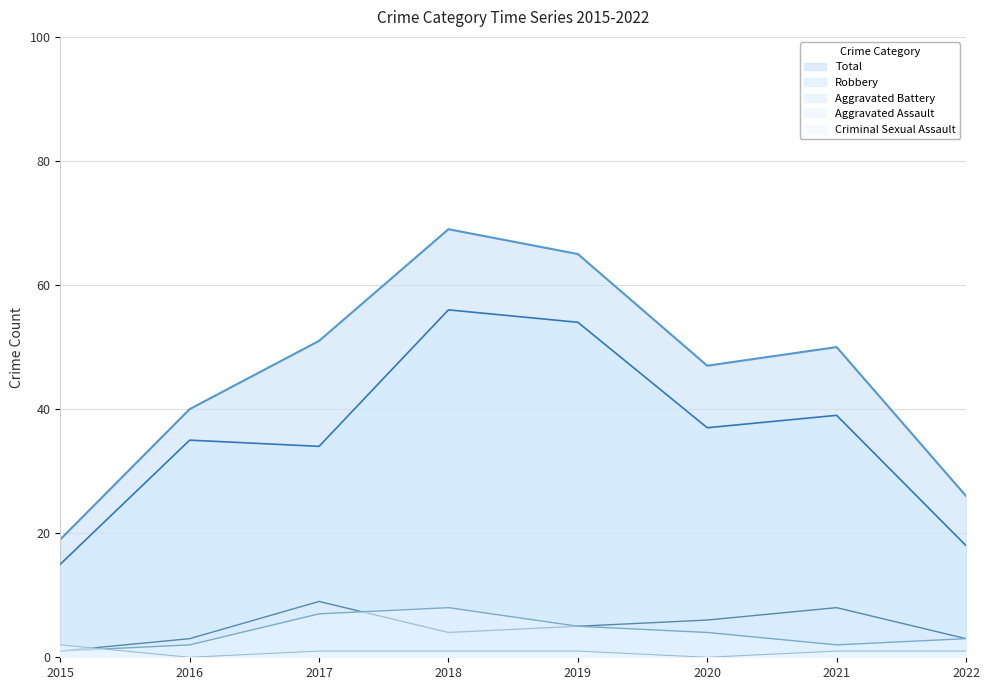

True or false: Total has more than 0 interior local peaks.

True